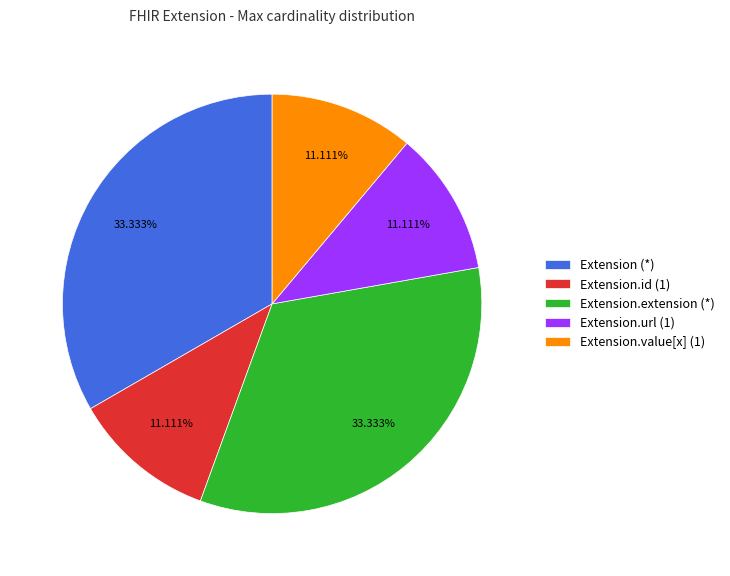

Is the sum of Extension.value[x] (1) and Extension.extension (*) greater than half?

No